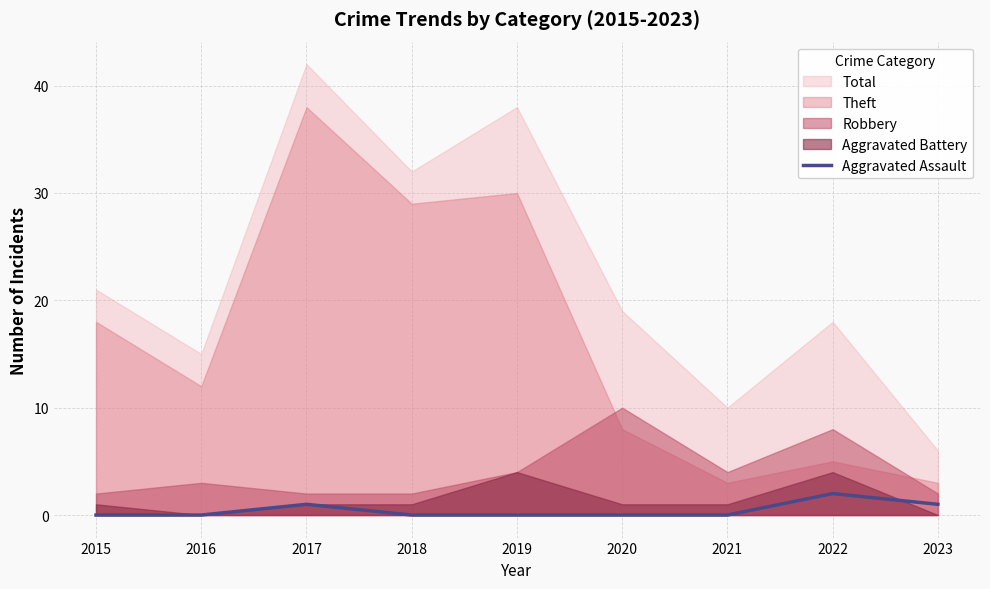

True or false: the data shows 0 at 2019.

True